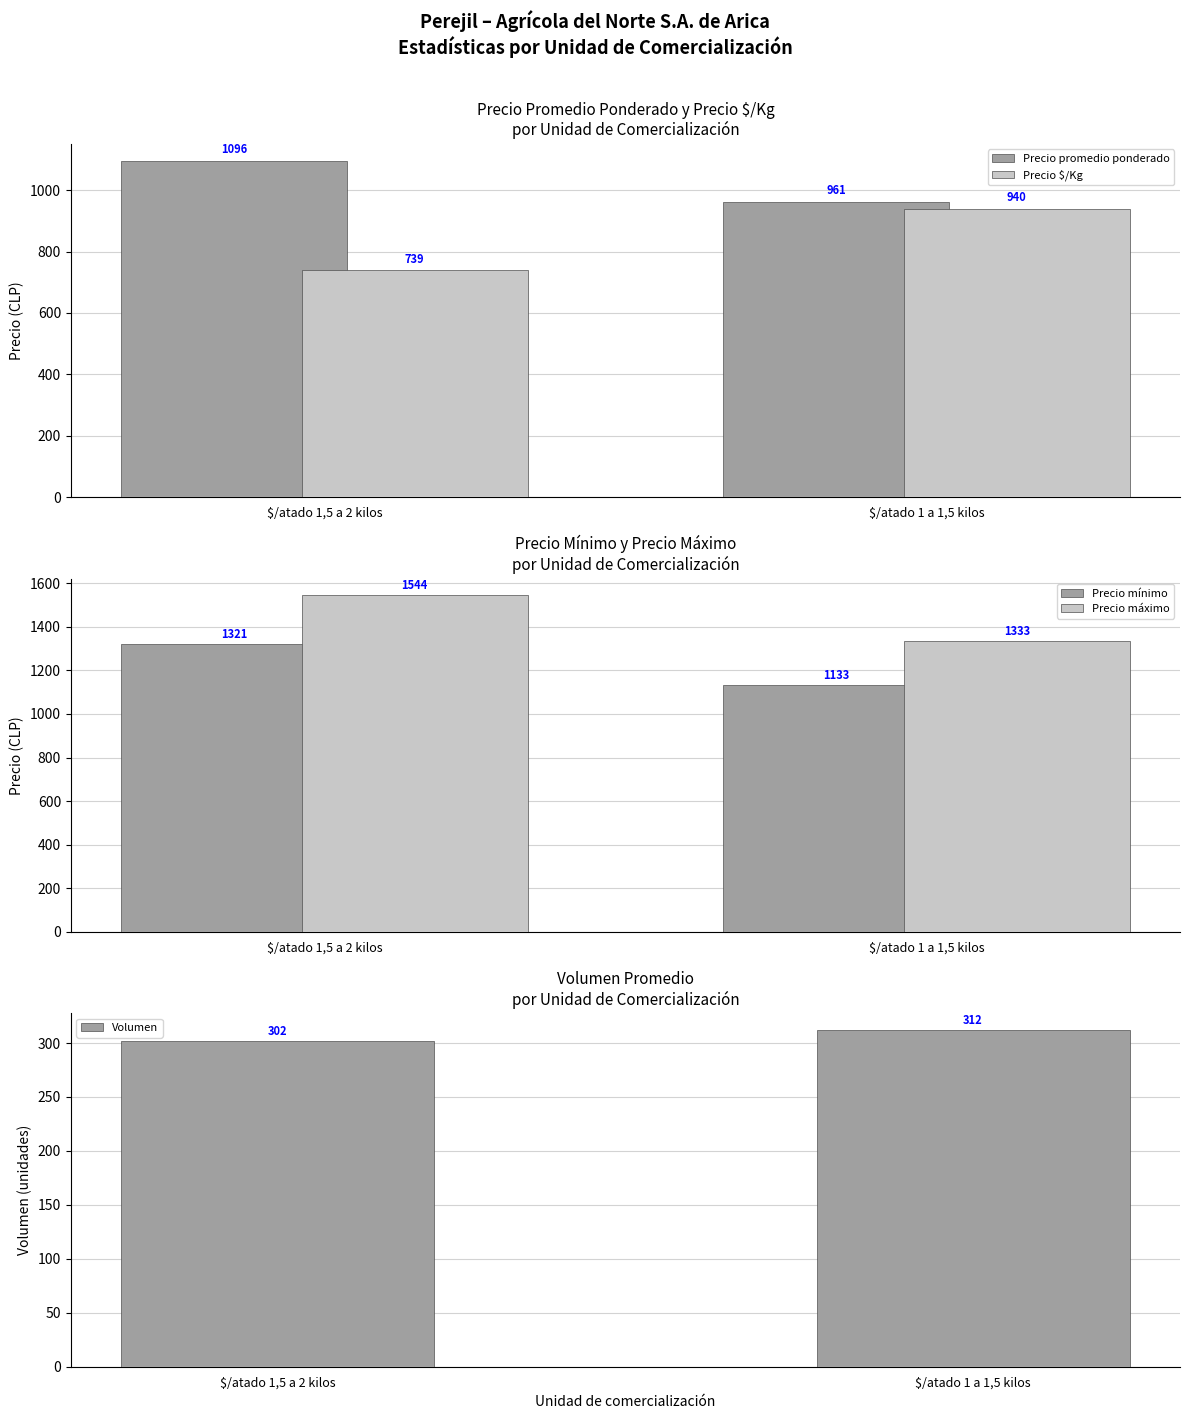

How many data points in Precio $/Kg are less than 940?

1